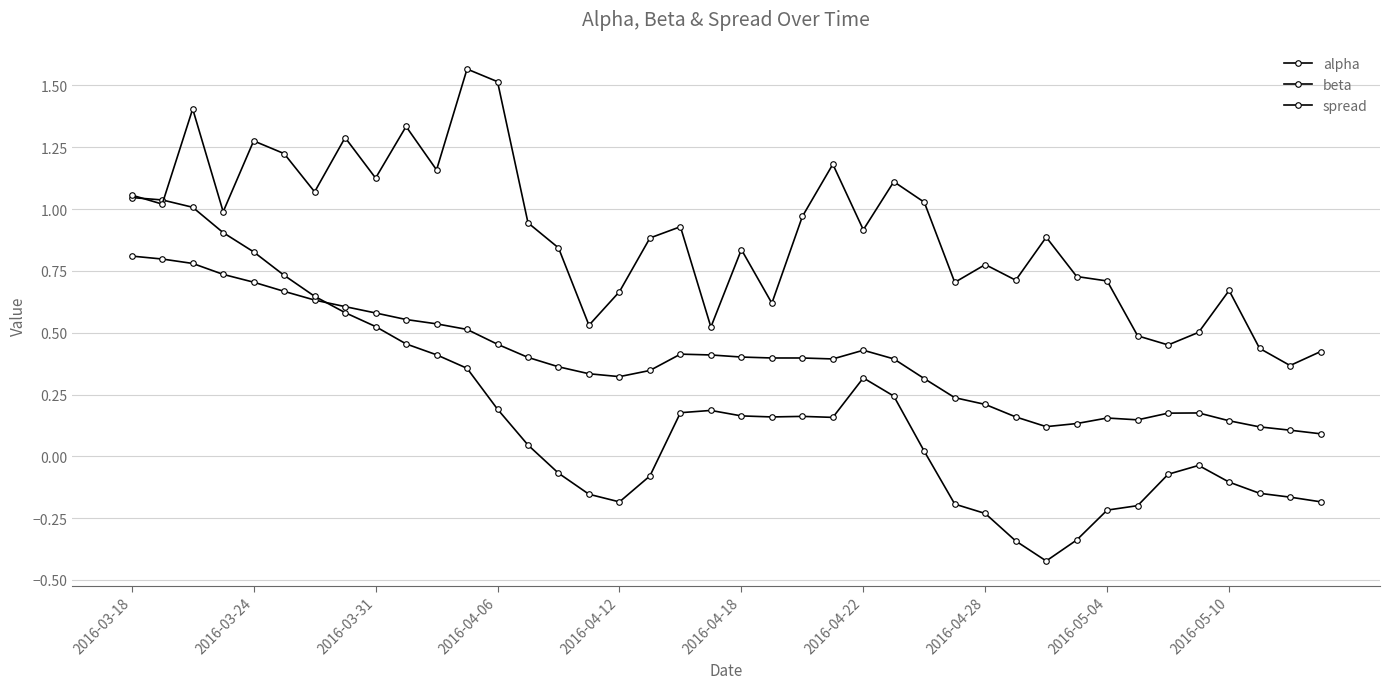

How many data points does each series have?

40